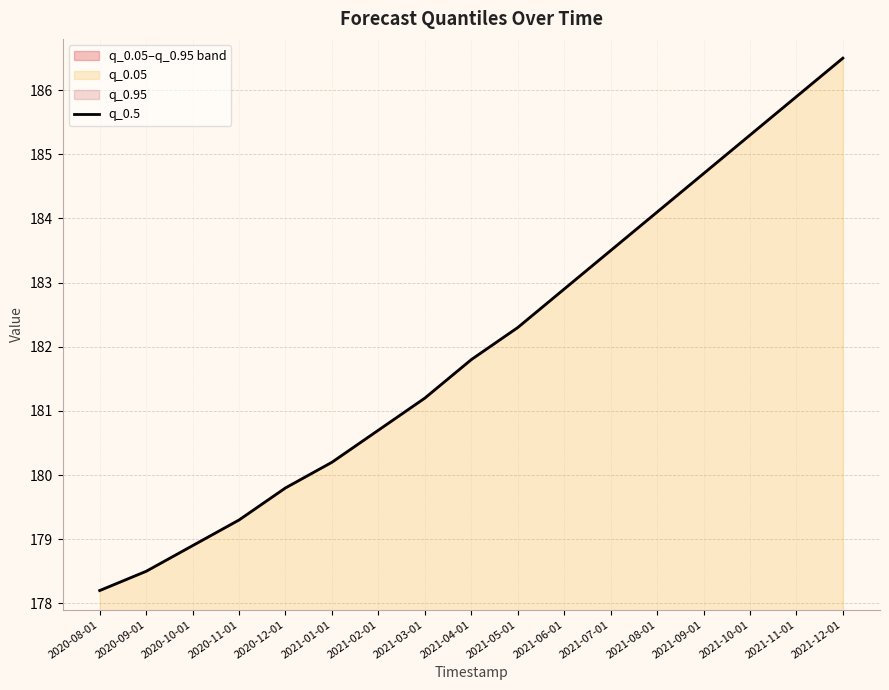

How many values are below 181?

7